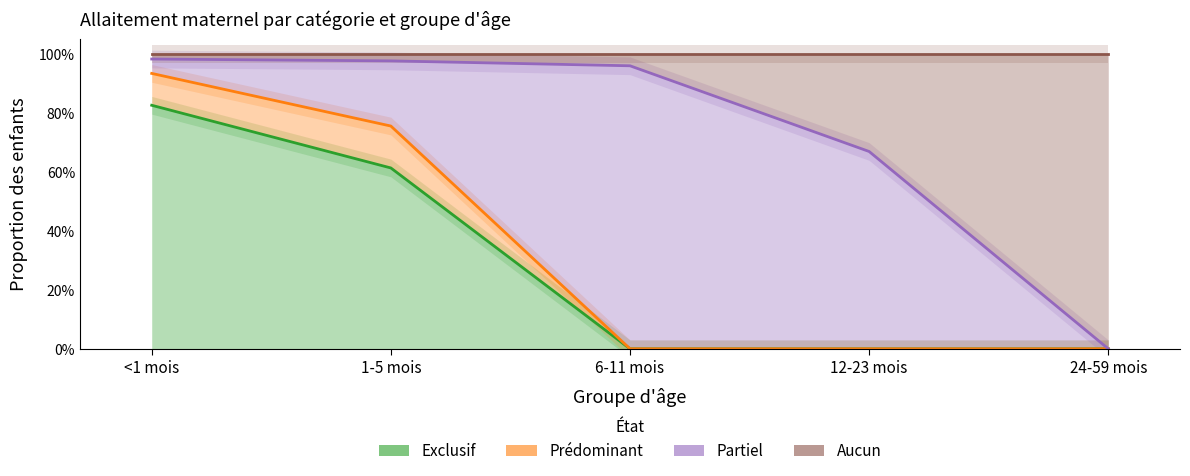

Which category has the highest value across all series?

6-11 mois